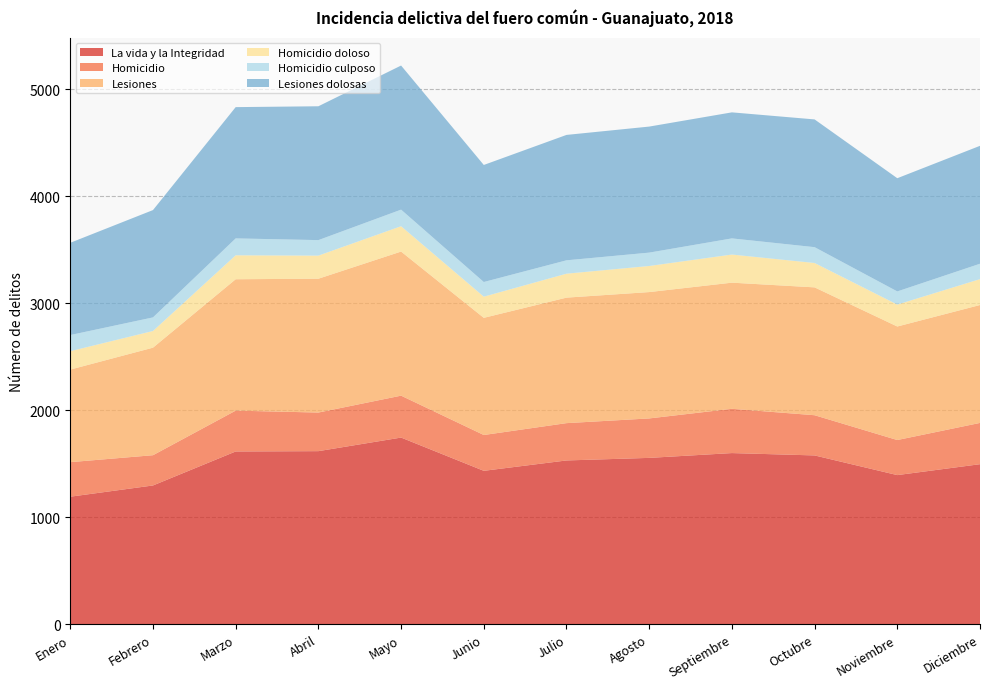

Reading right to left, what are all the values shown in this chart?

La vida y la Integridad: 1495	1393	1577	1599	1554	1530	1433	1744	1617	1614	1296	1191
Homicidio: 386	328	376	414	369	349	335	392	361	382	283	323
Lesiones: 1103	1062	1196	1180	1182	1174	1096	1348	1252	1229	1006	866
Homicidio doloso: 242	205	228	263	244	224	198	237	216	224	156	172
Homicidio culposo: 144	123	148	151	125	125	137	155	145	158	127	151
Lesiones dolosas: 1103	1059	1195	1179	1179	1173	1095	1348	1252	1228	1004	863